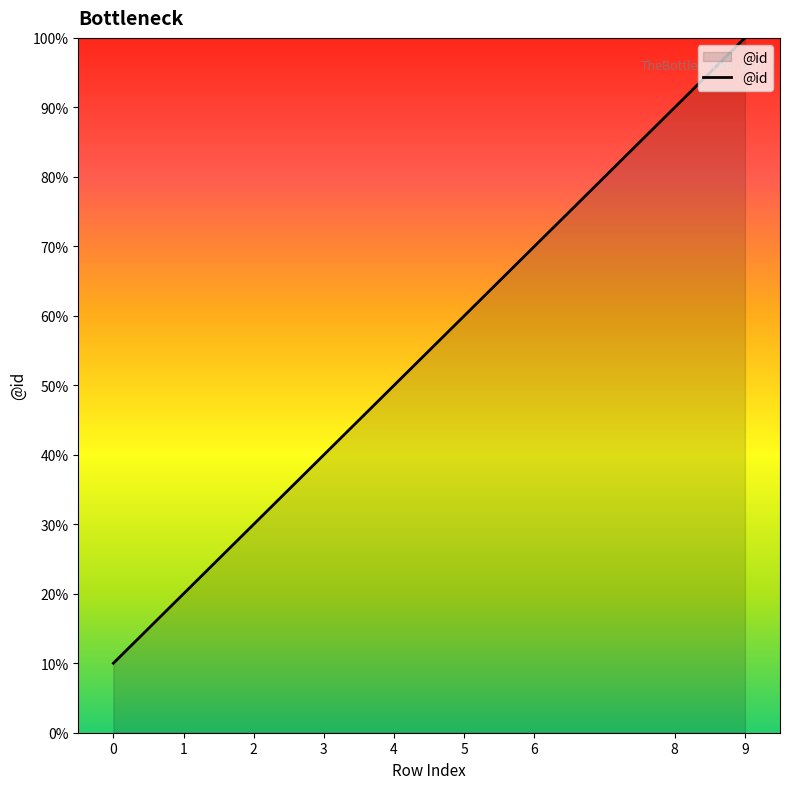

Is this an area chart (filled region under the line)?

Yes